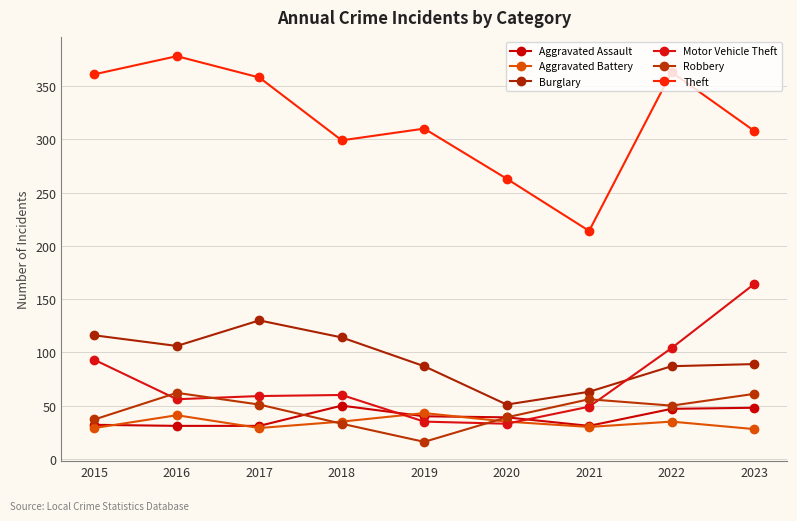

What is the value of the Burglary point at the 4th from the left?

114